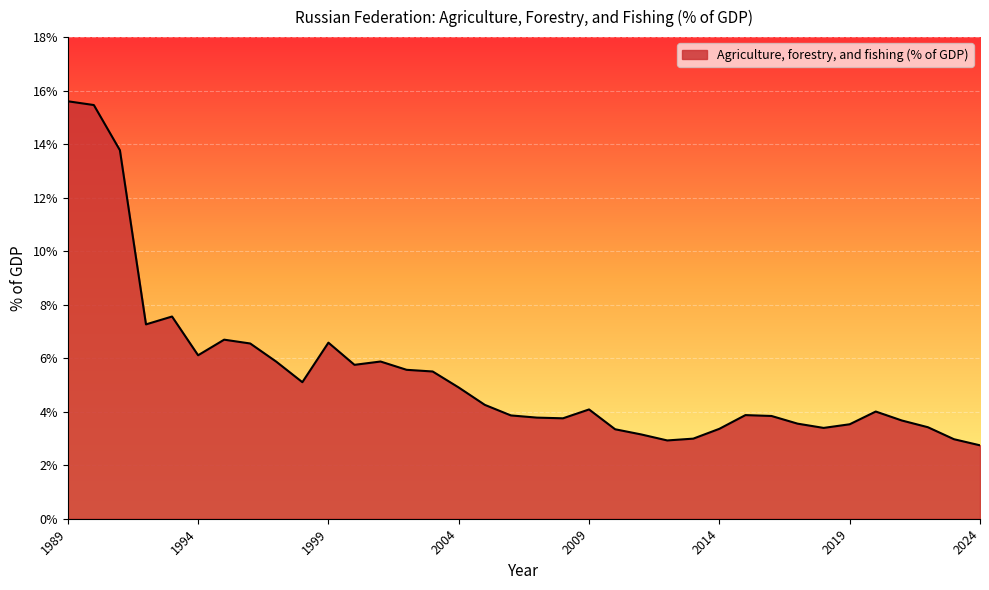

What is the smallest value displayed?

2.7